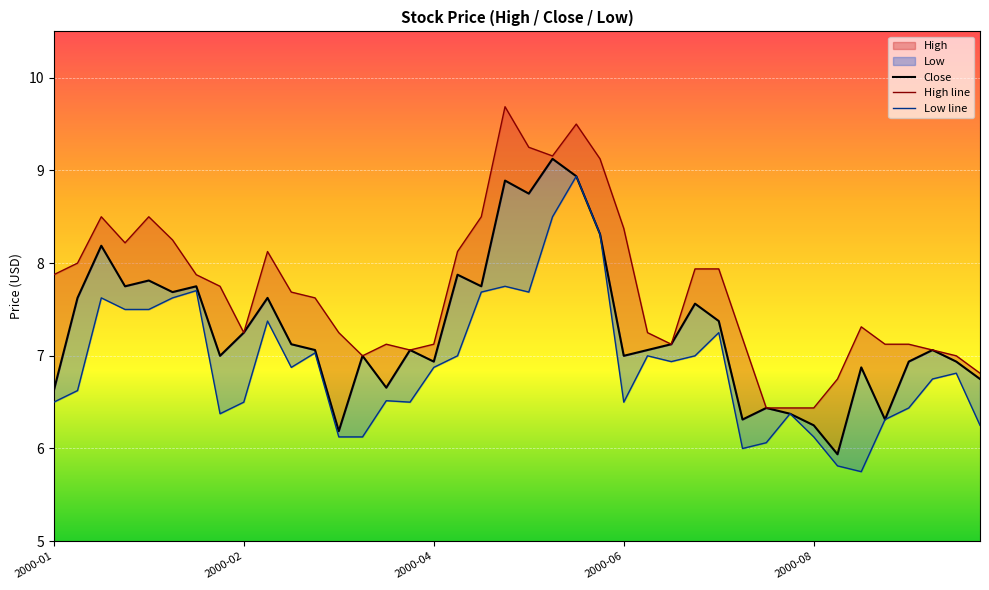

Is it true that Close equals 10.9 at 2000-04?

False